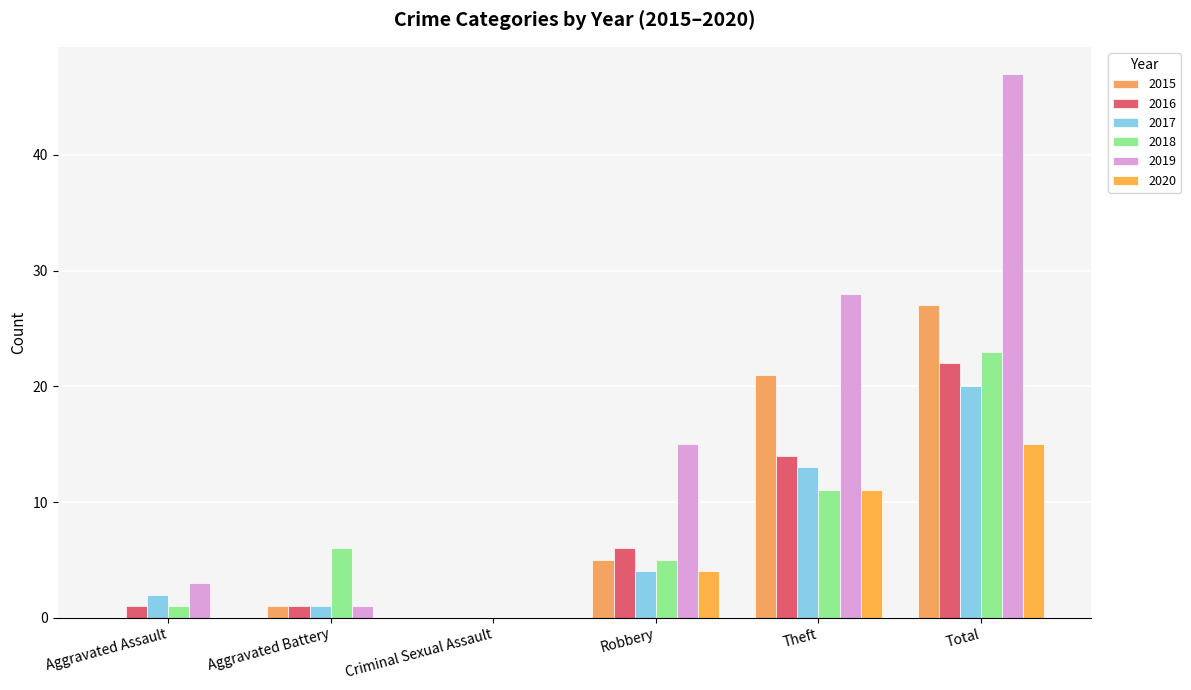

Reading left to right, extract all data points from this chart.

2015: 0	1	0	5	21	27
2016: 1	1	0	6	14	22
2017: 2	1	0	4	13	20
2018: 1	6	0	5	11	23
2019: 3	1	0	15	28	47
2020: 0	0	0	4	11	15